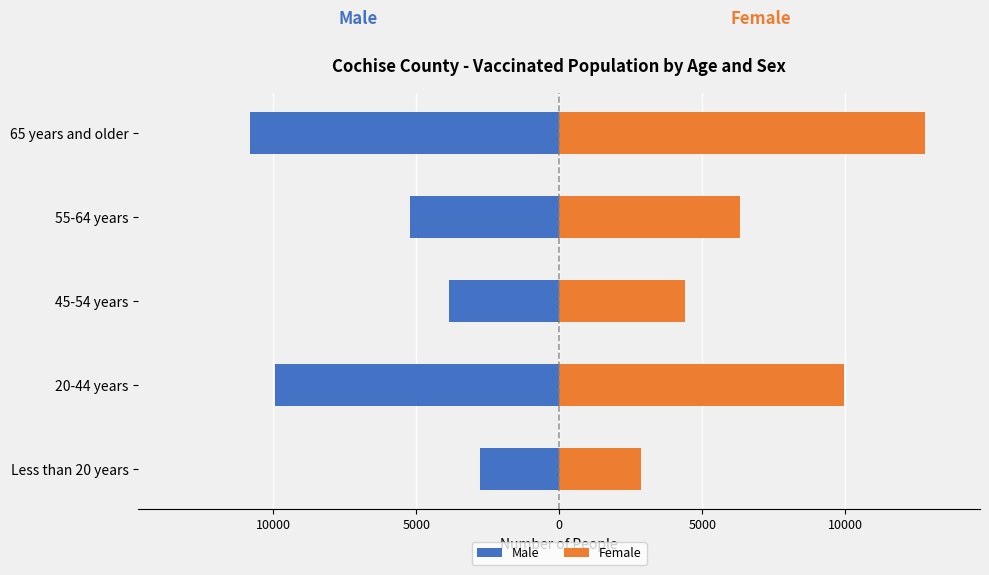

What is the approximate value of Male at 65 years and older, to the nearest 100?

-10800